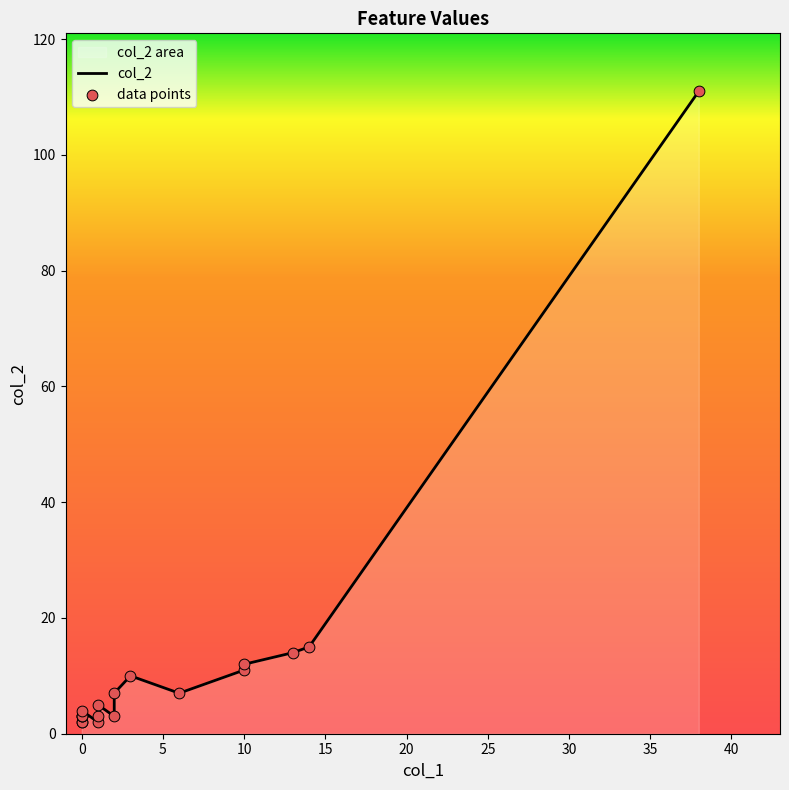

Which series has the widest spread of Y values?

col_2